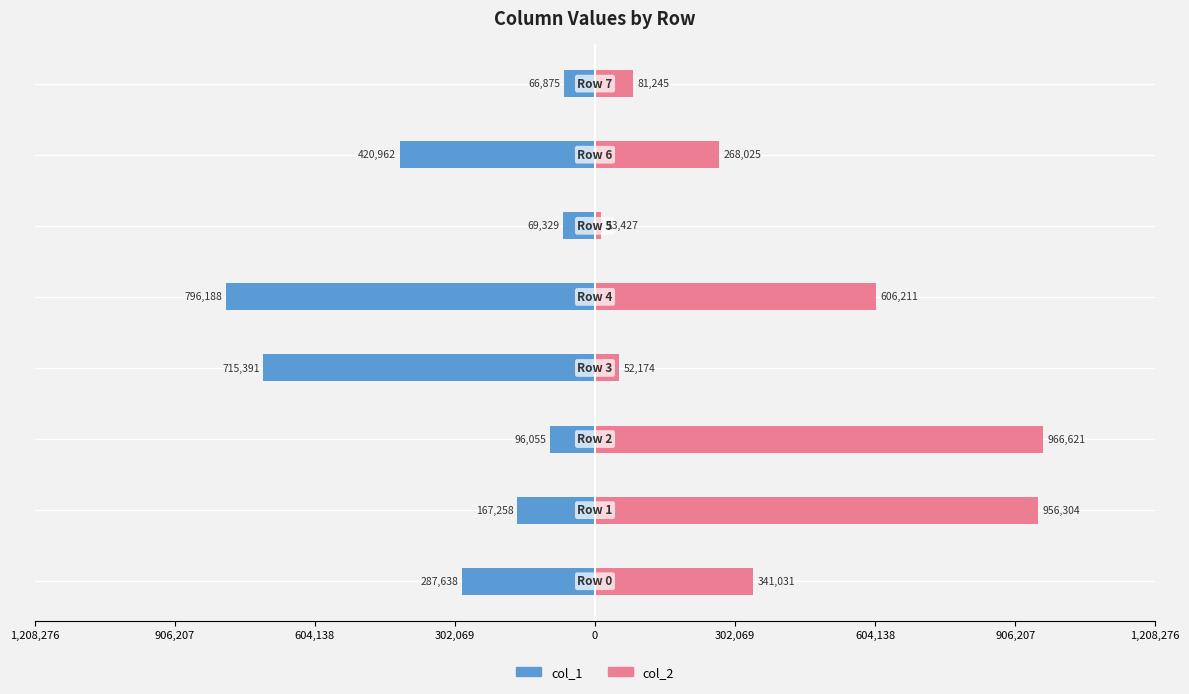

What is the average value of the col_2 series?

410630